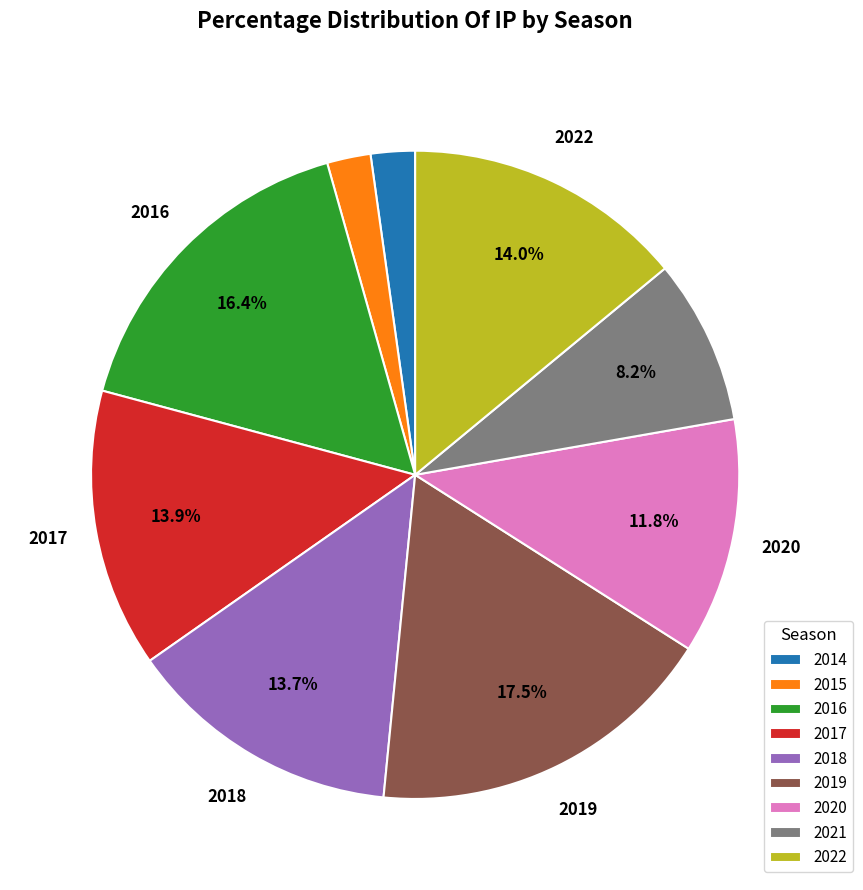

Between 2019 and 2014, which is larger?

2019